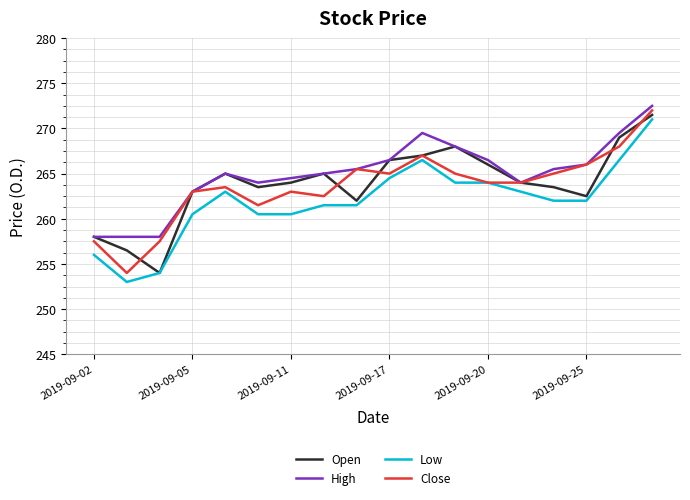

True or false: High and Low cross at least once.

False